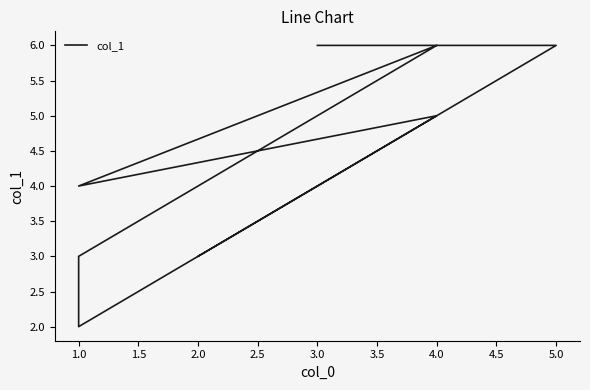

Is it true that the value at 3.0 is 6?

True